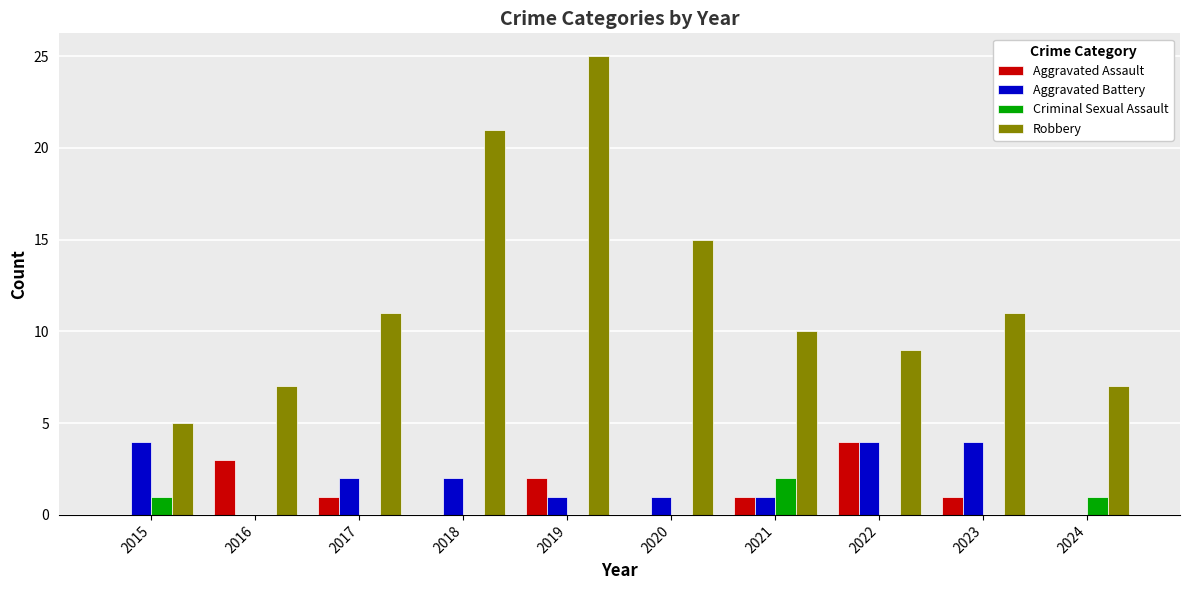

How many categories are shown in the chart?

10